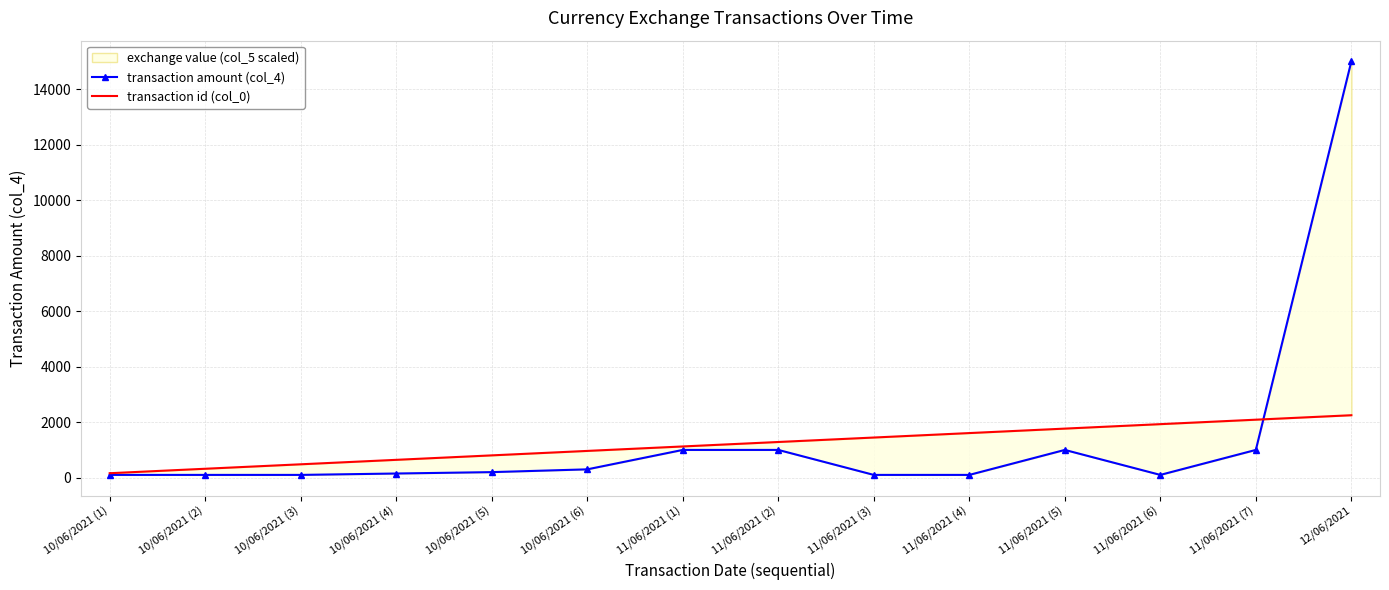

Rank the series at 11/06/2021 (1) from lowest to highest value.

transaction amount (col_4), transaction id (col_0)